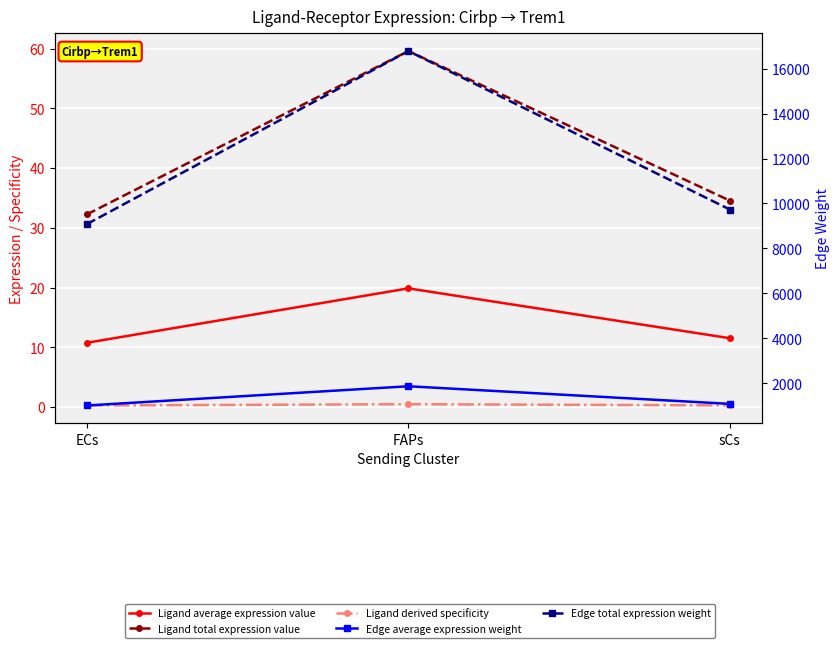

What is the greatest value displayed?

16784.3